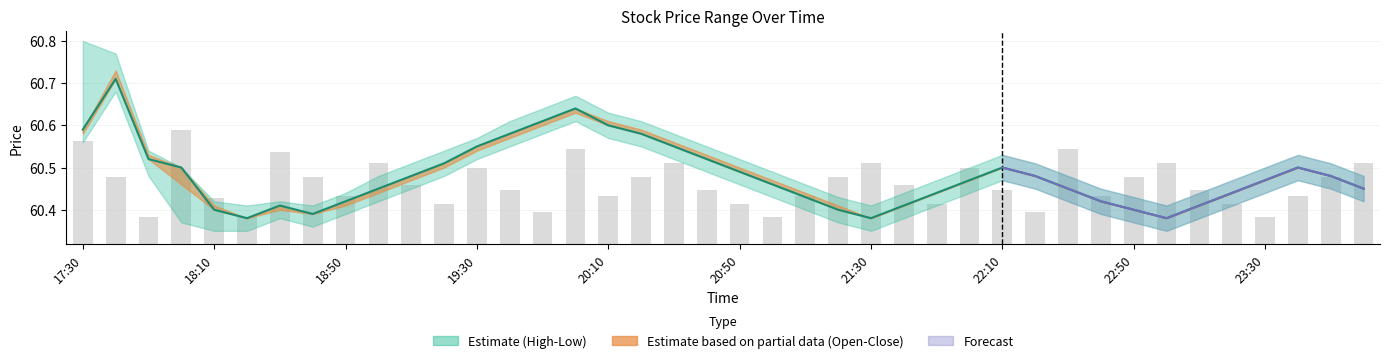

Which series has the largest total across all categories?

high